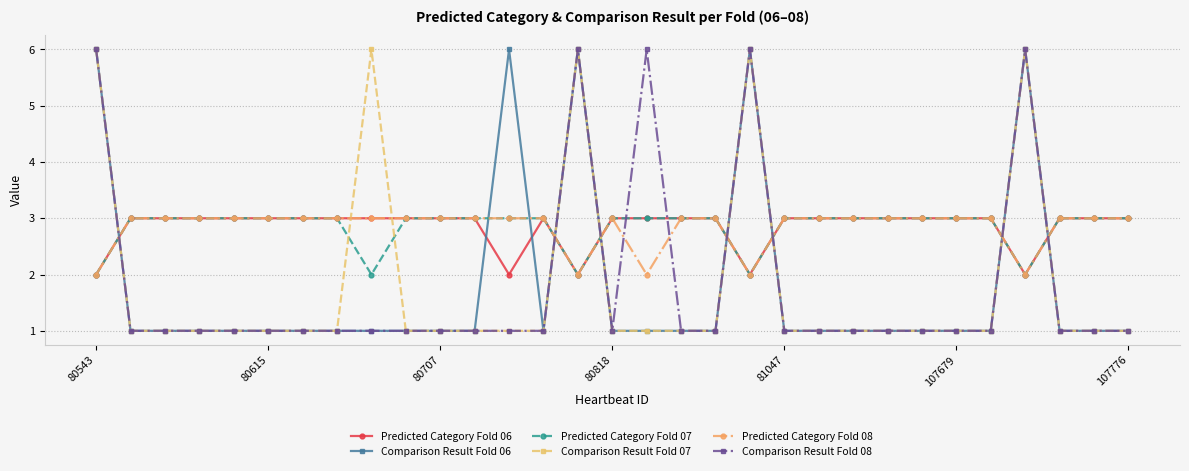

What is the value of the Predicted Category Fold 07 point at the 28th from the left?

2